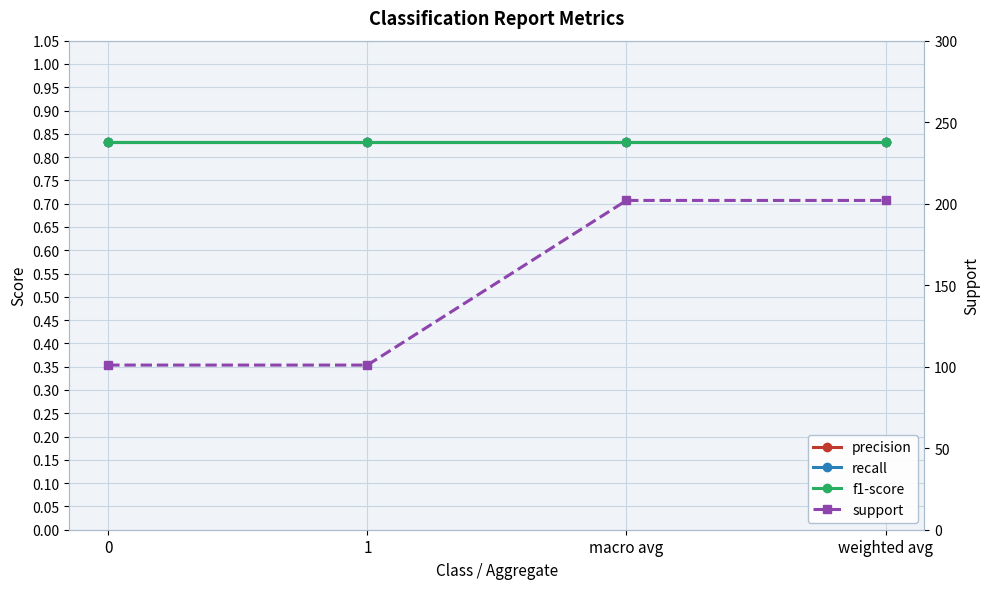

Reading left to right, what are all the values shown in this chart?

precision: 0.8	0.8	0.8	0.8
recall: 0.8	0.8	0.8	0.8
f1-score: 0.8	0.8	0.8	0.8
support: 101.0	101.0	202.0	202.0